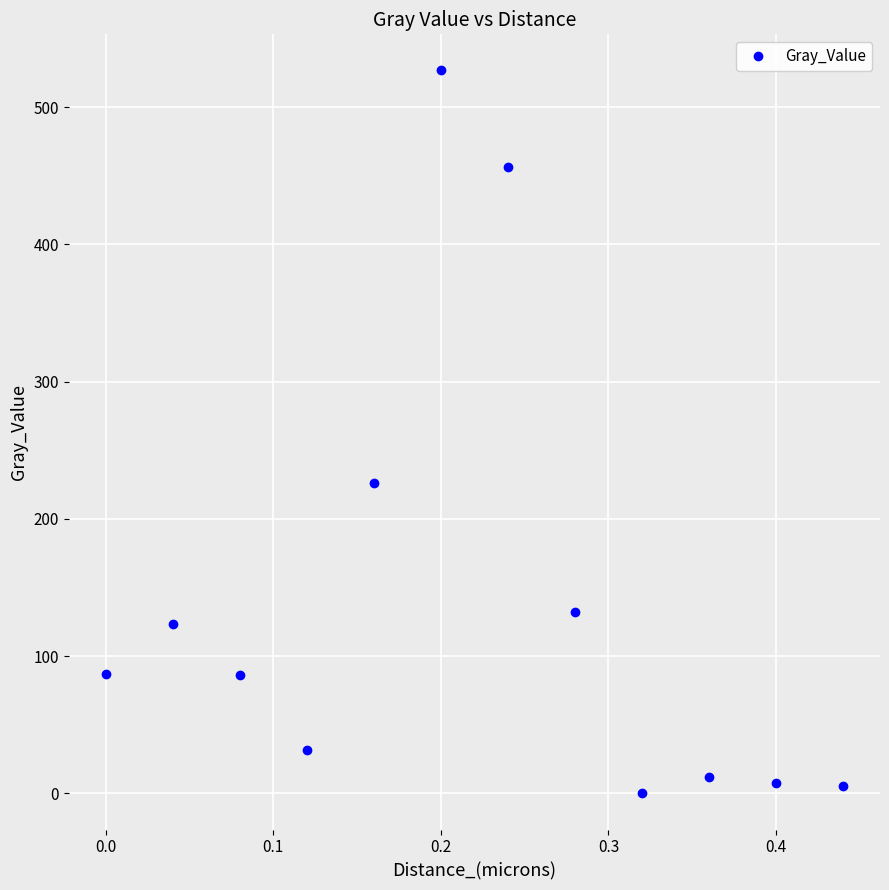

True or false: the data has more than 1 interior local peaks.

True